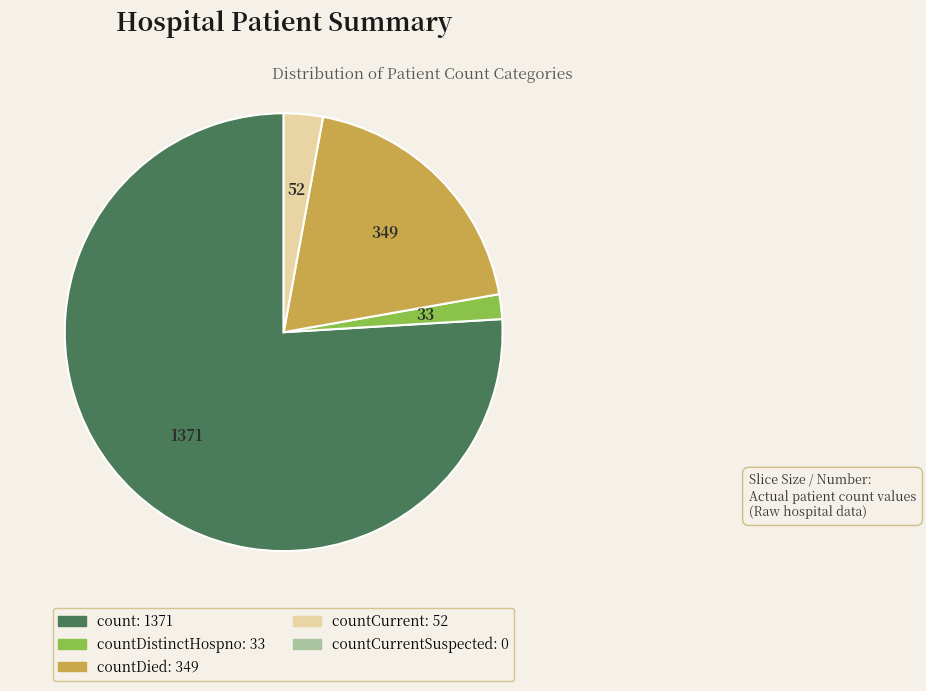

Does any single category account for the majority?

Yes